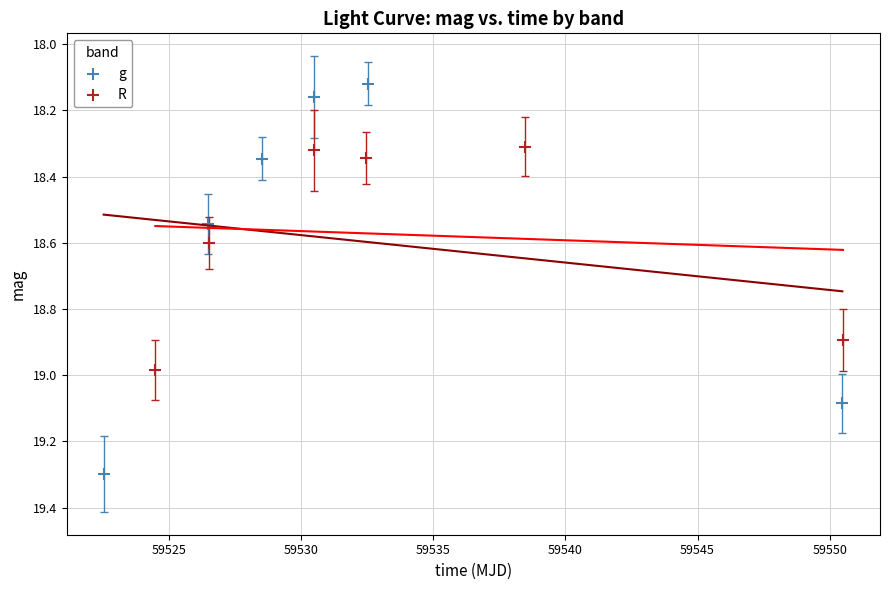

Which series has the largest Y range (max minus min)?

g